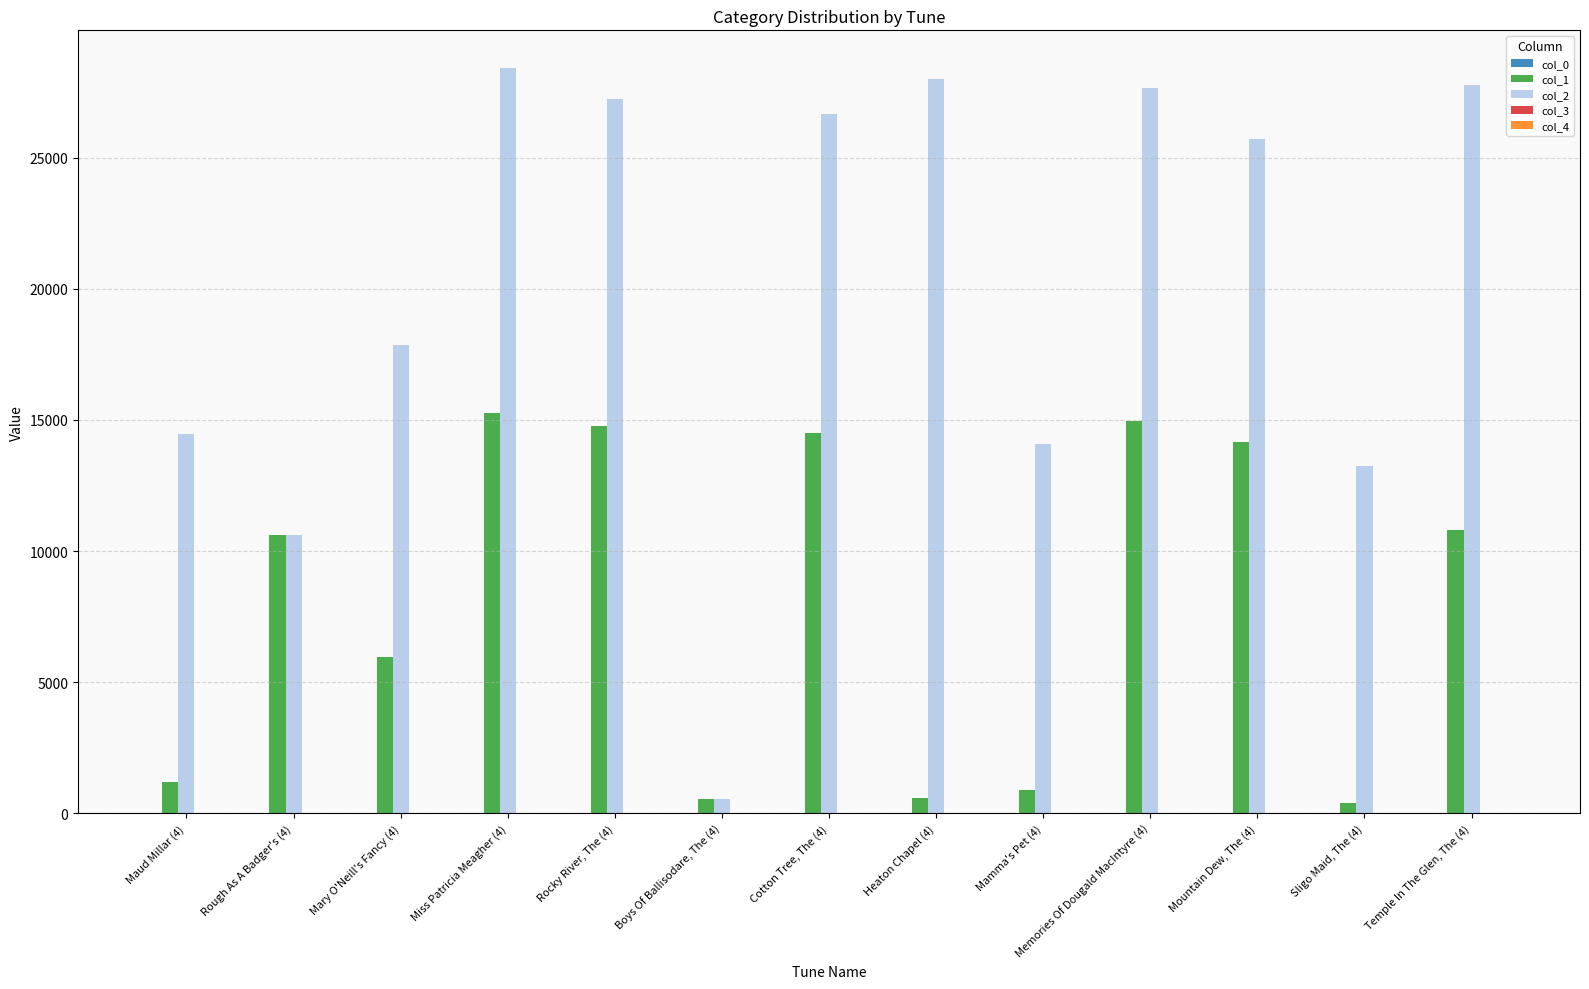

What is the sum of all col_2 values?

262305.0